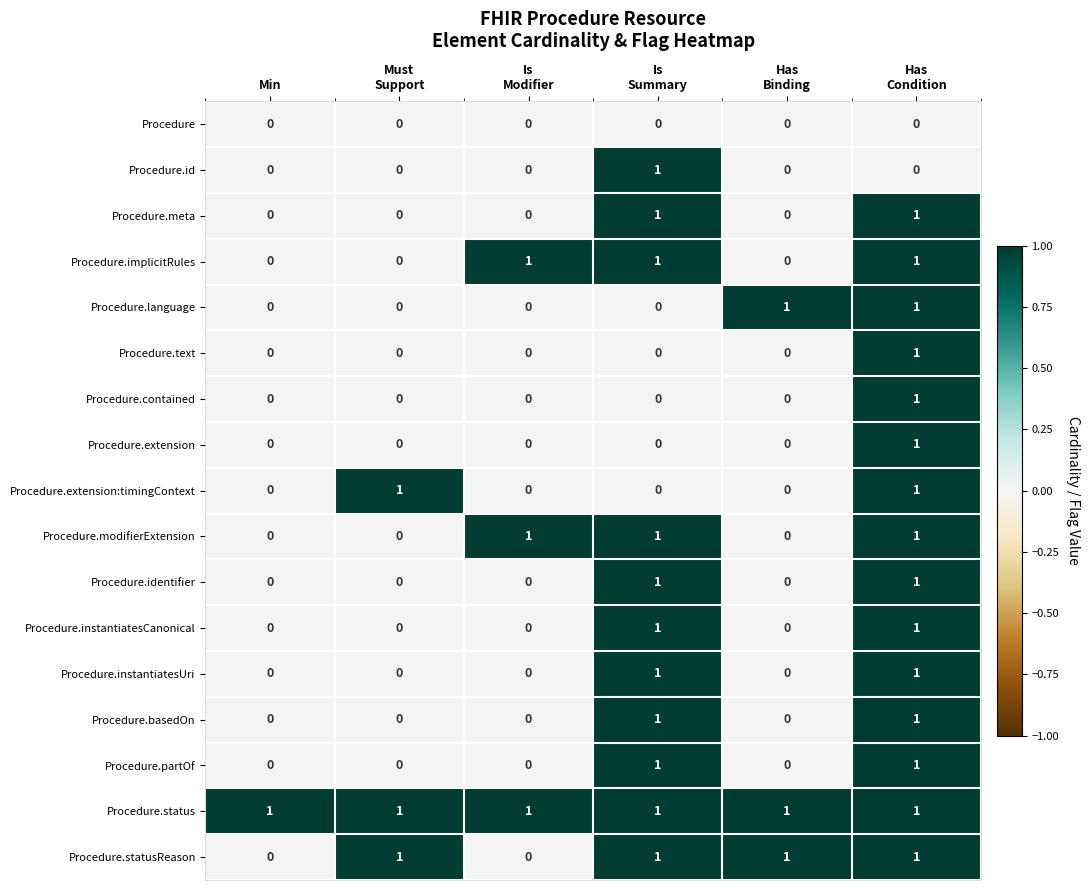

Count the Procedure.instantiatesUri values in the range 0 to 1.

6